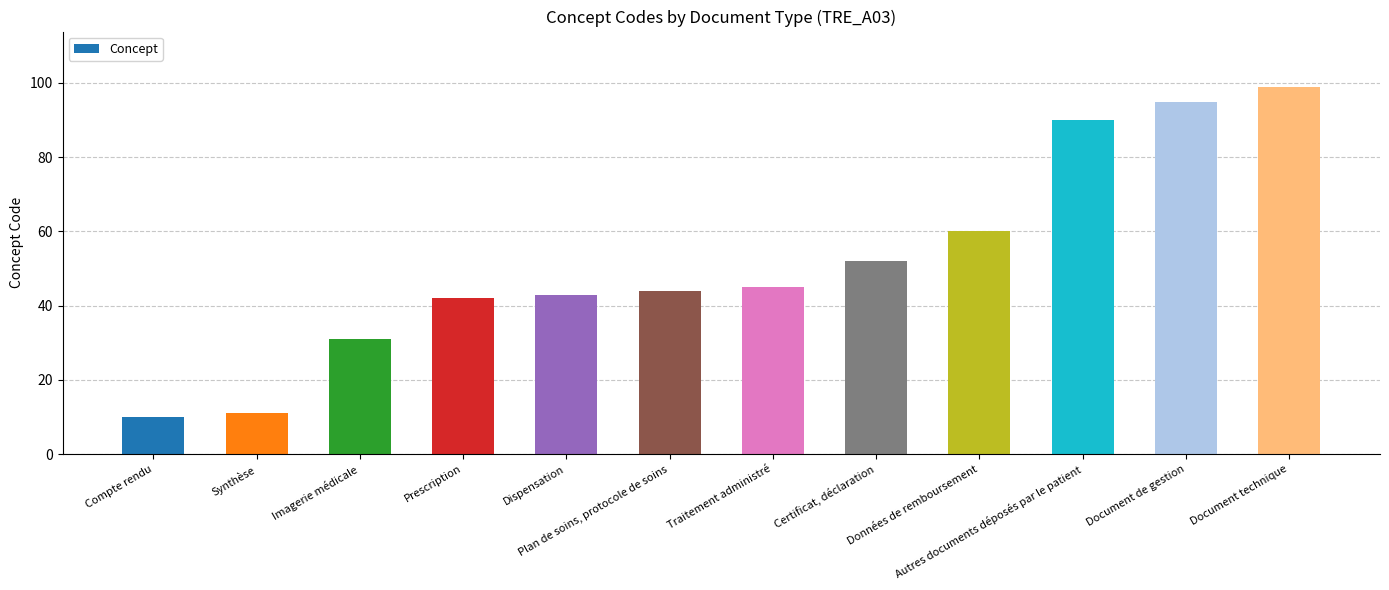

Where is the data nearest to the value 54?

Certificat, déclaration